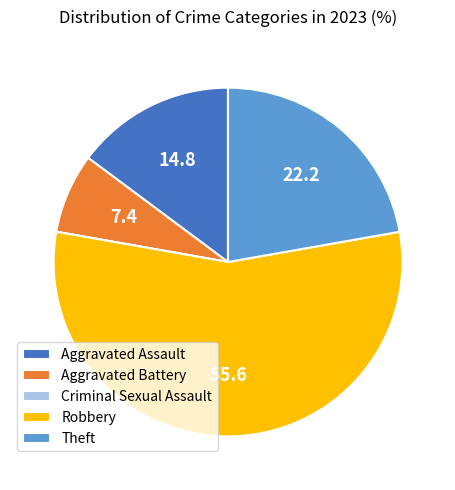

Is it true that Aggravated Battery is 13% of the pie?

False